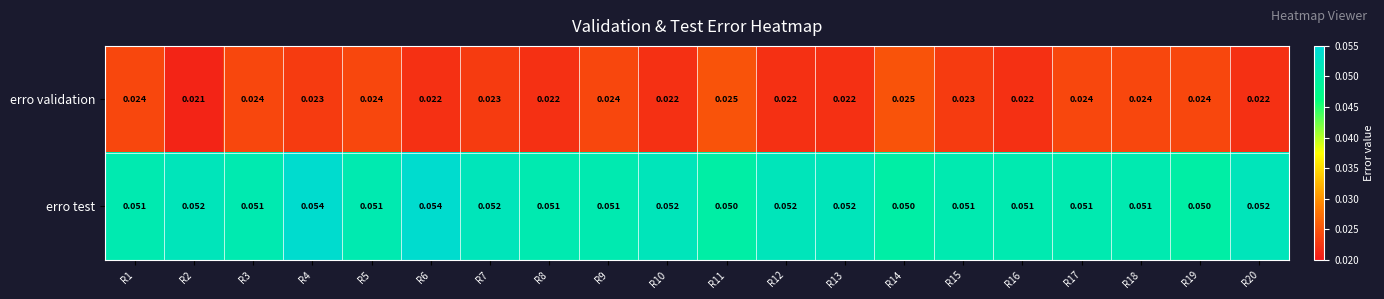

Between R3 and R13, which series saw the biggest shift?

erro validation